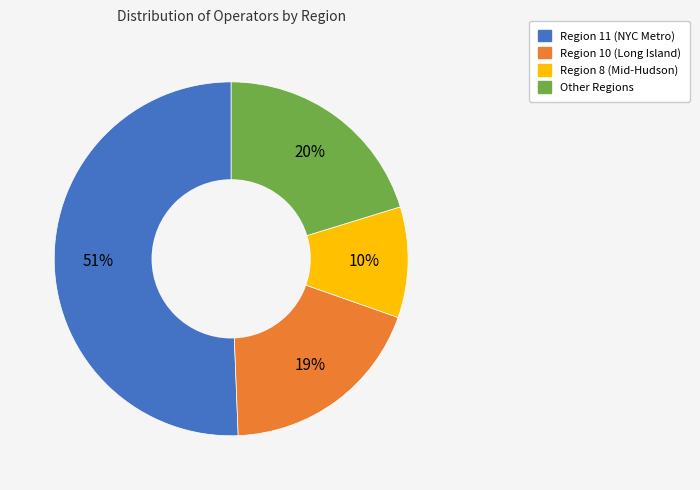

Is there any slice that represents more than half of the pie?

Yes